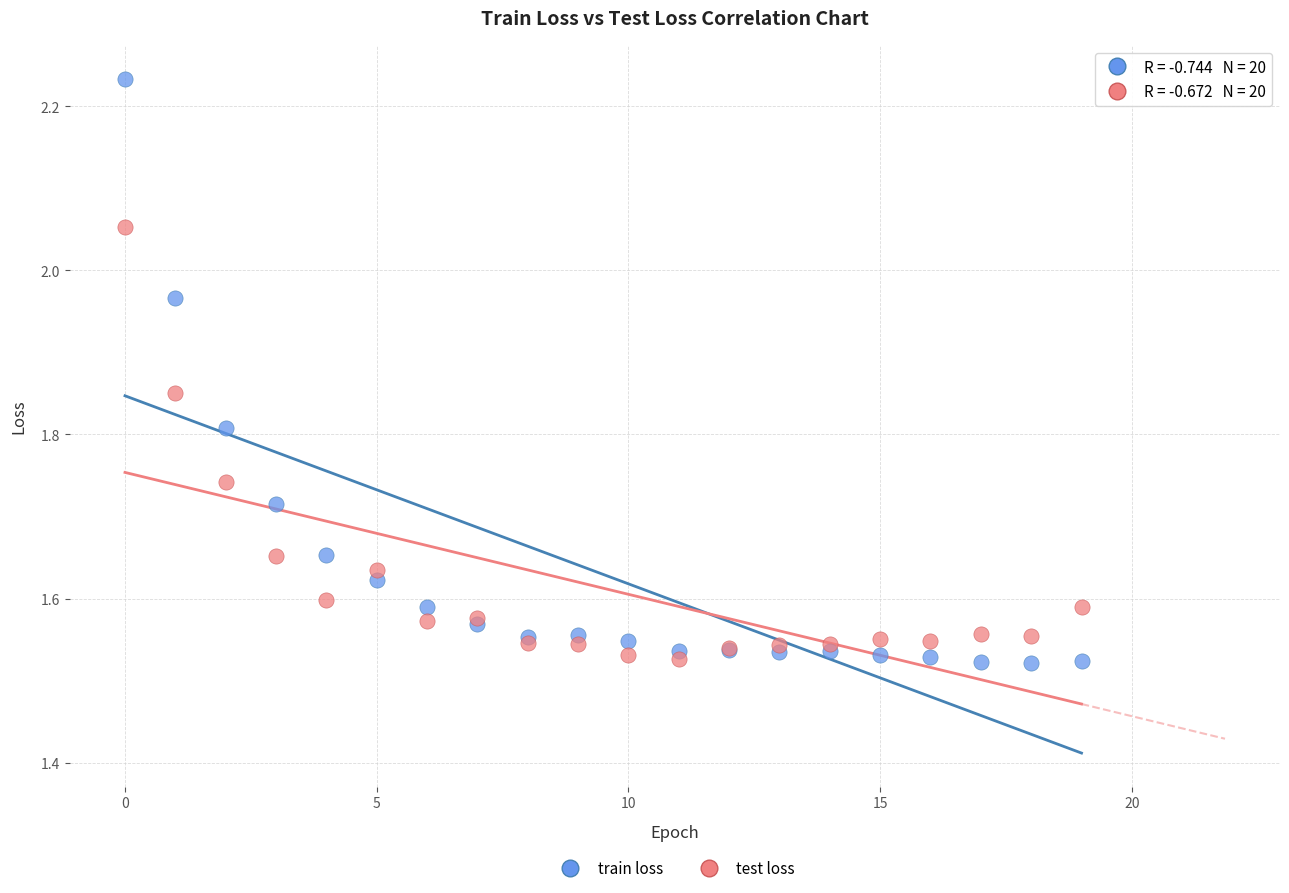

Which series contains the highest Y value?

train loss